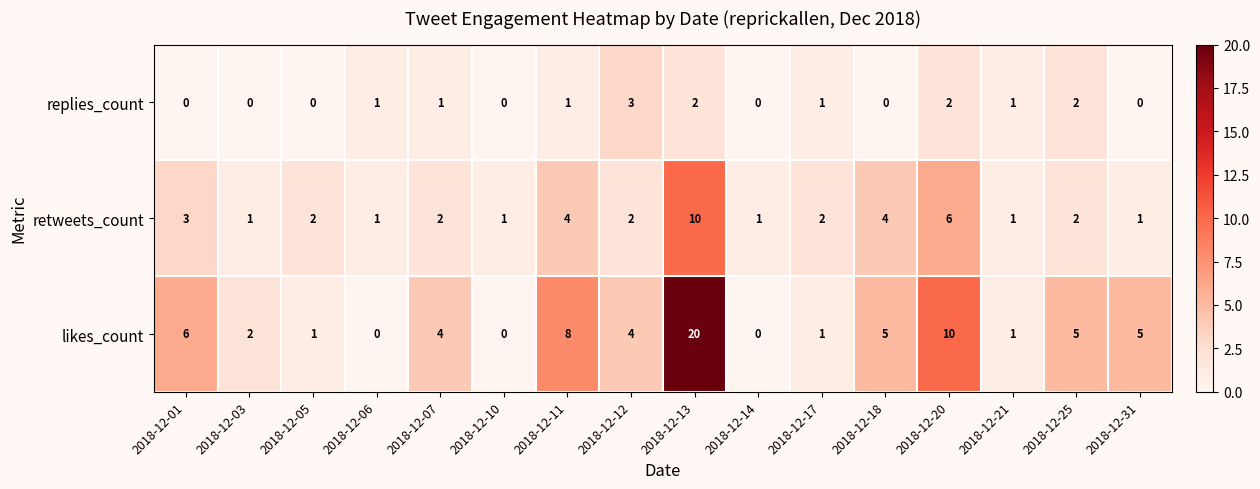

What is the difference between the maximum and minimum values in the retweets_count series?

9